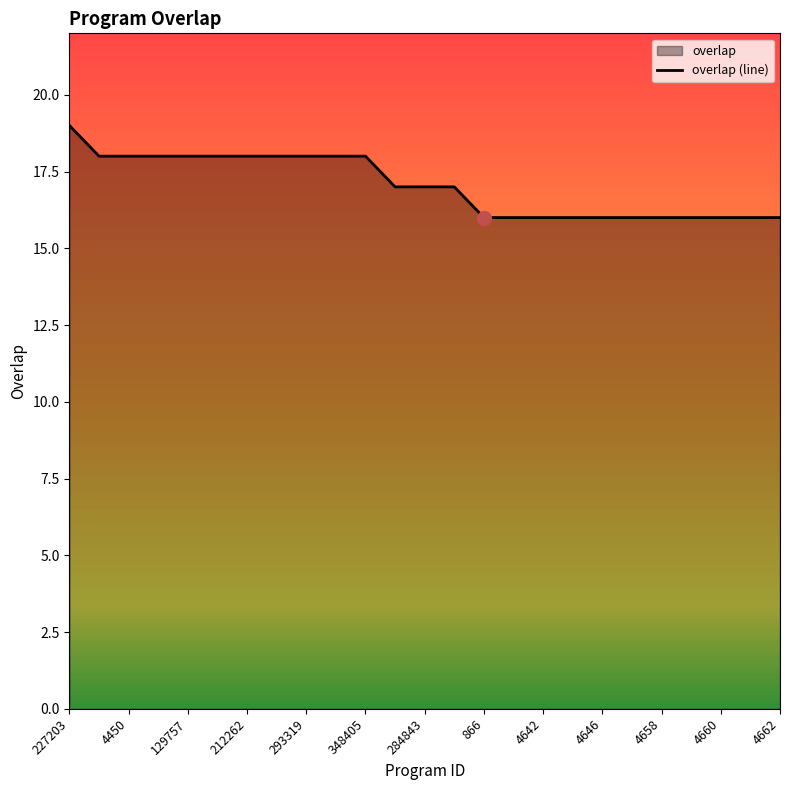

True or false: the data shows 18 at 129757.

True